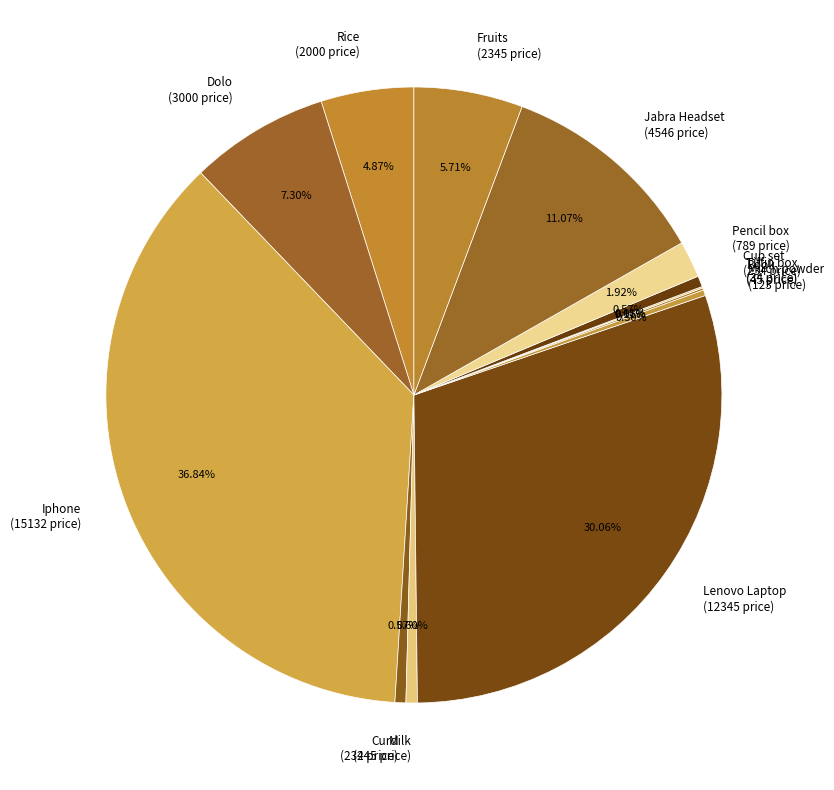

Do Mirch powder (123 price) and Rice (2000 price) together represent more than half of the pie?

No